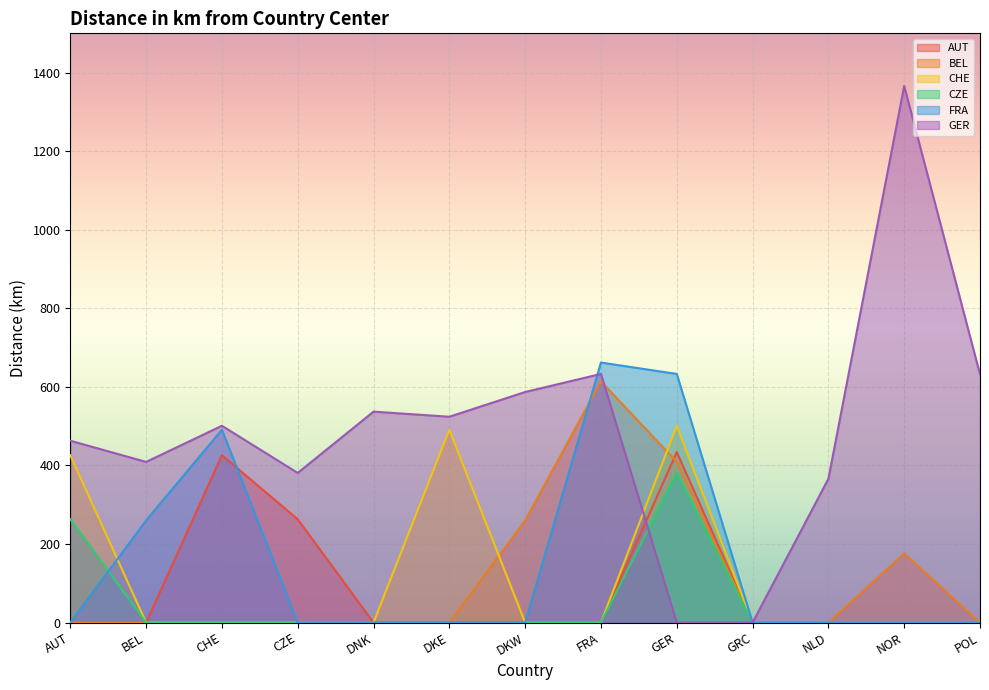

How many positive values does the FRA series have?

4